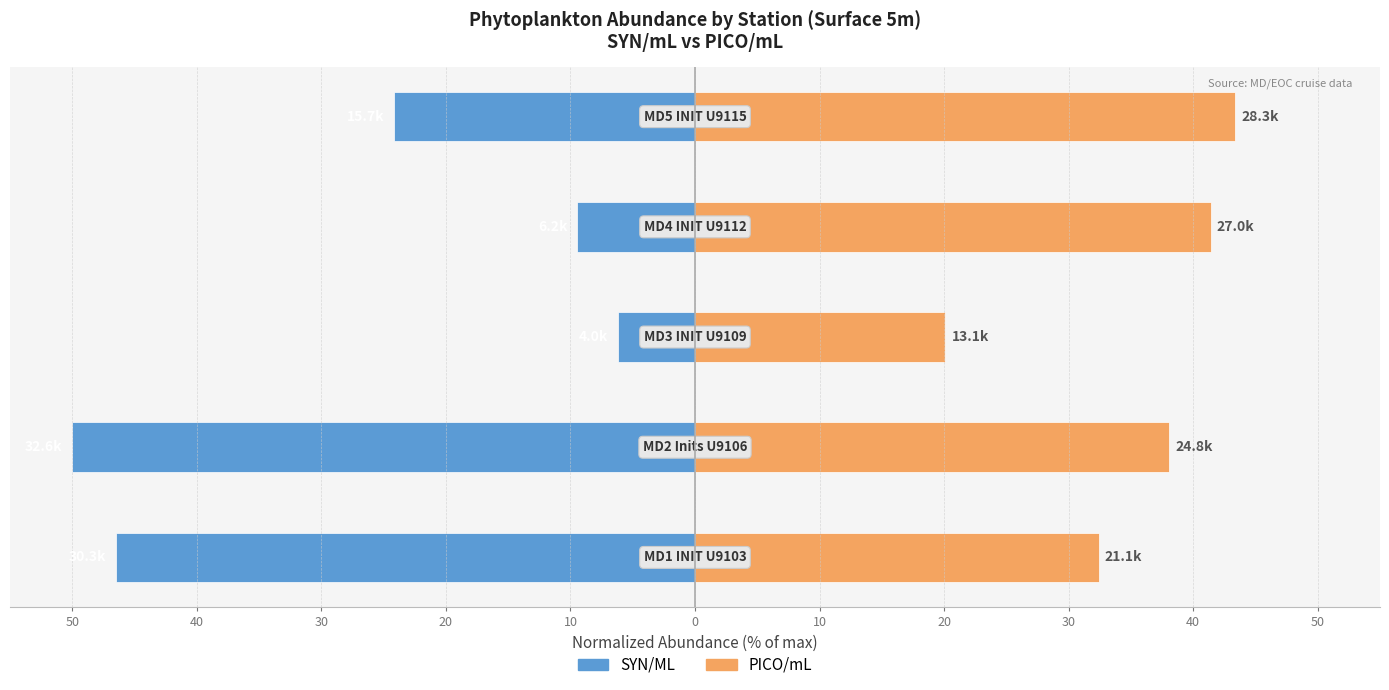

Count the number of data series in this chart.

2